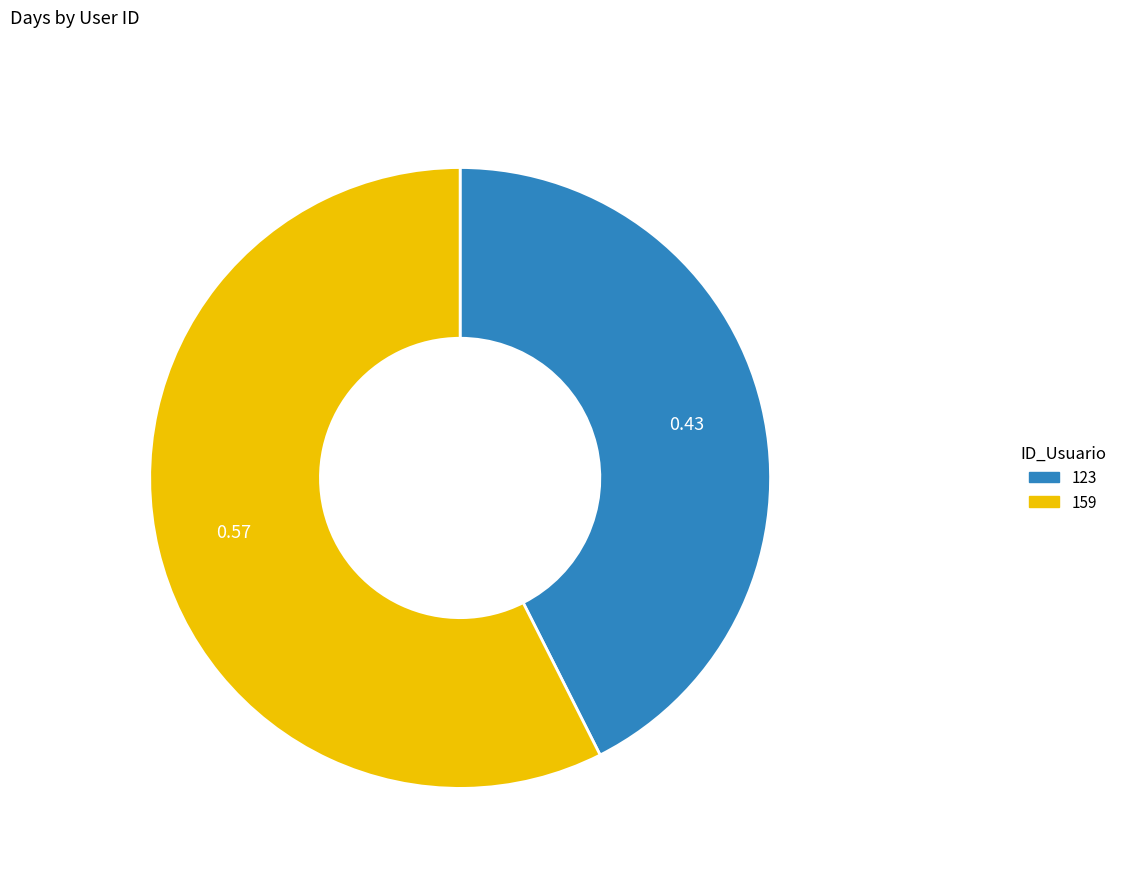

Rank the categories by value from lowest to highest.

123, 159